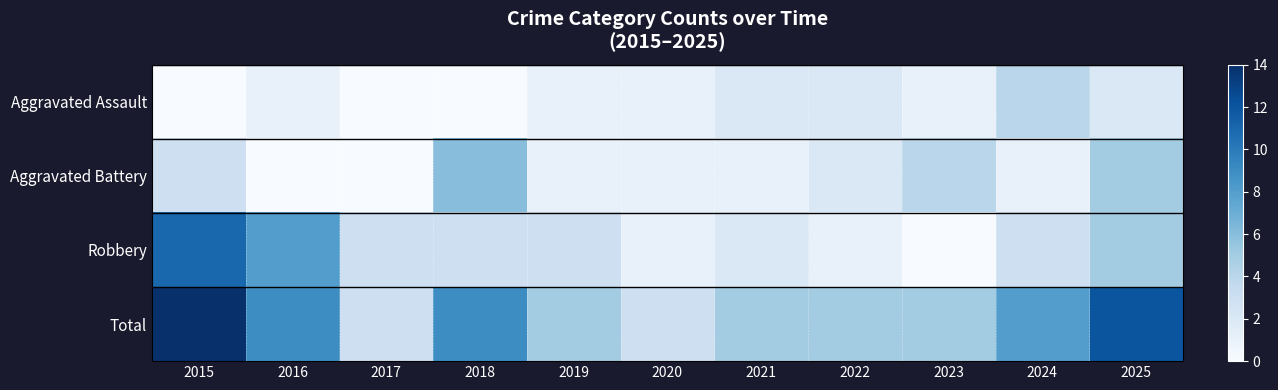

Reading right to left, transcribe all the data shown in this chart.

Aggravated Assault: 2025=2	2024=4	2023=1	2022=2	2021=2	2020=1	2019=1	2018=0	2017=0	2016=1	2015=0
Aggravated Battery: 2025=5	2024=1	2023=4	2022=2	2021=1	2020=1	2019=1	2018=6	2017=0	2016=0	2015=3
Robbery: 2025=5	2024=3	2023=0	2022=1	2021=2	2020=1	2019=3	2018=3	2017=3	2016=8	2015=11
Total: 2025=12	2024=8	2023=5	2022=5	2021=5	2020=3	2019=5	2018=9	2017=3	2016=9	2015=14